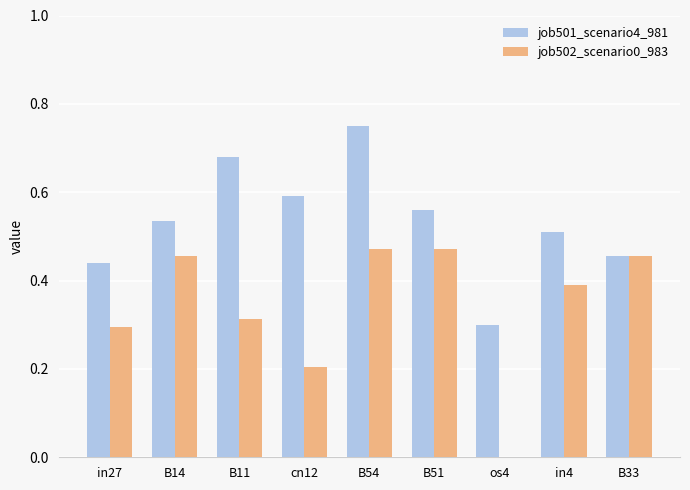

Which series has the largest total across all categories?

job501_scenario4_981